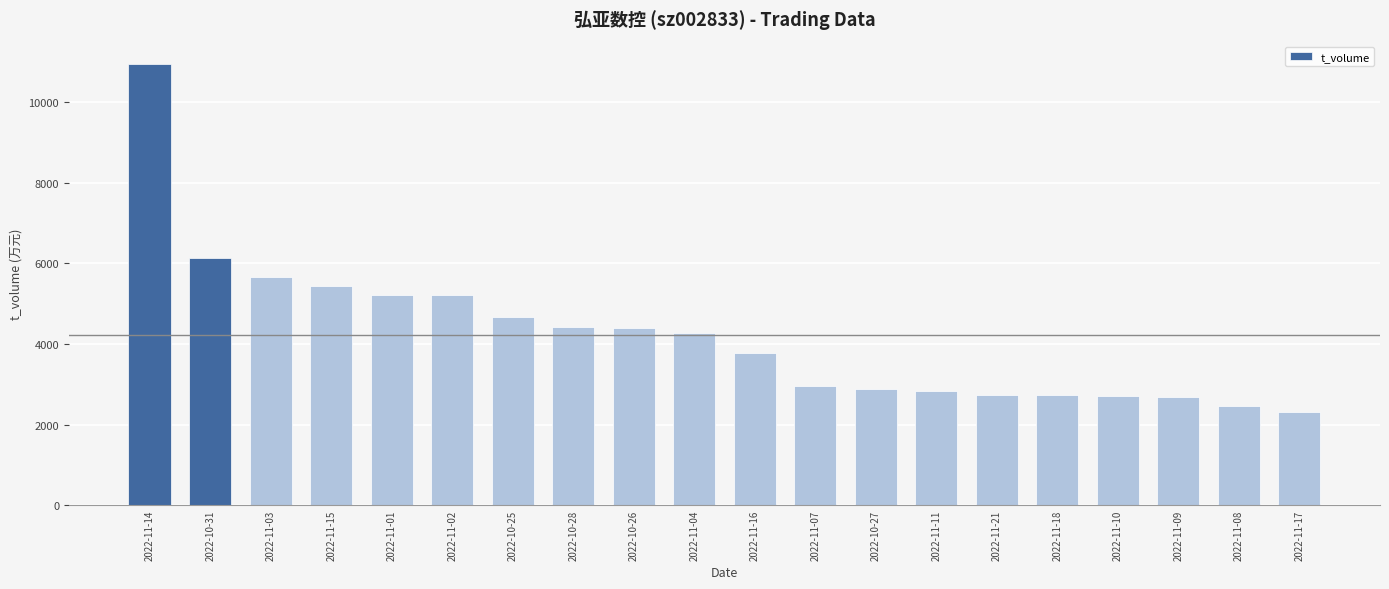

What is the difference between the maximum and second lowest values?

8502